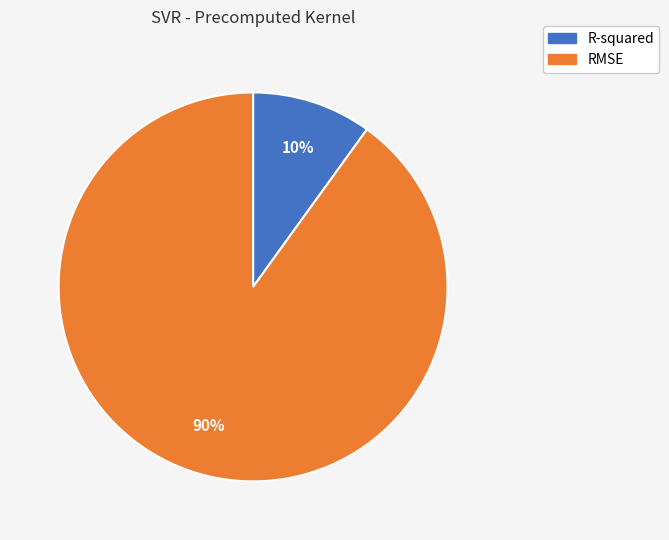

Between R-squared and RMSE, which is larger?

RMSE